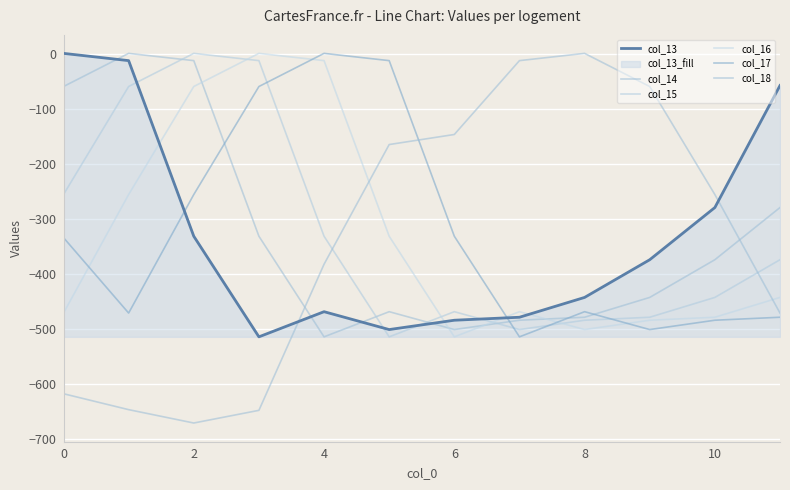

Where do col_16 and col_15 first cross each other?

4 and 6